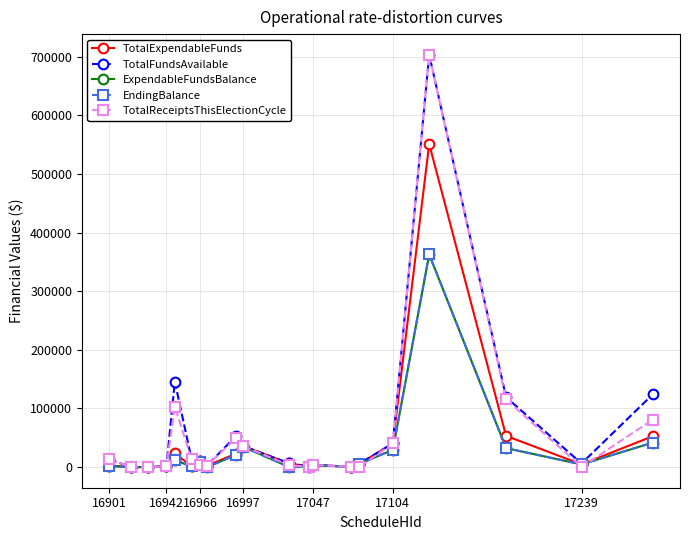

What are all the series names shown in the legend?

TotalExpendableFunds, TotalFundsAvailable, ExpendableFundsBalance, EndingBalance, TotalReceiptsThisElectionCycle